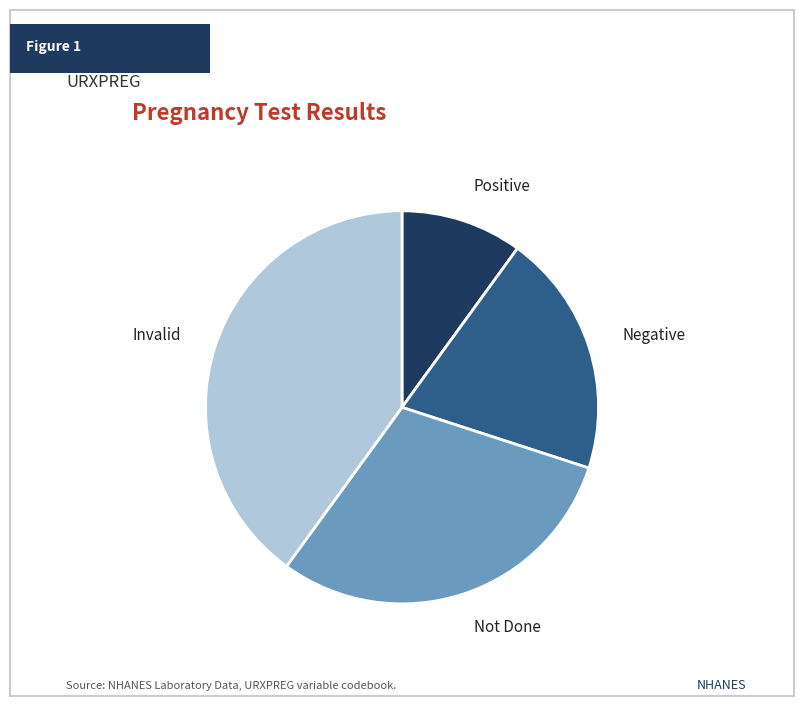

True or false: Not Done accounts for 30% of the total.

True